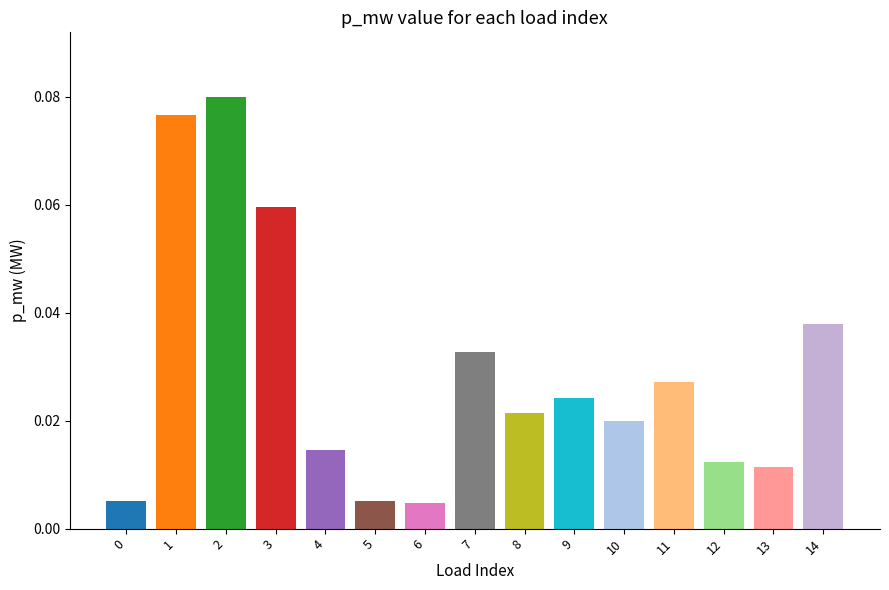

The value at 13 is 0.0. True or false?

True